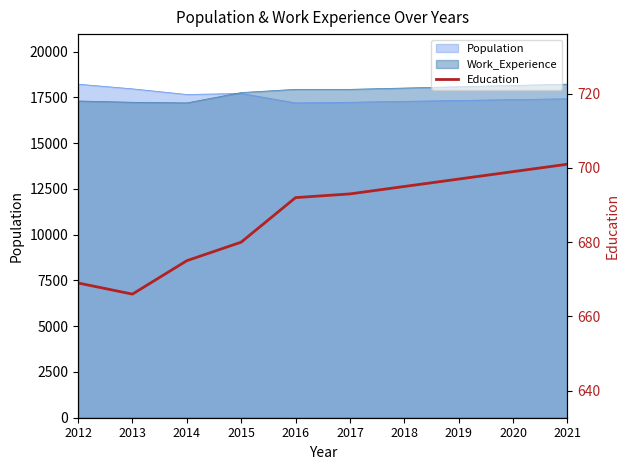

How many points are lower than both their immediate neighbors (excluding endpoints)?

1